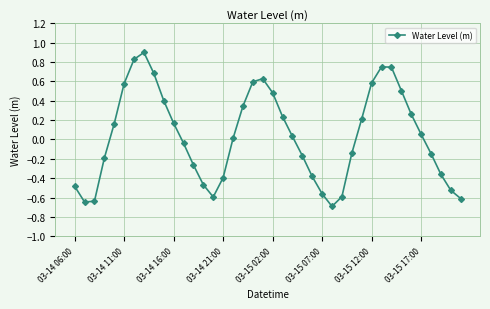

How many points are lower than both their immediate neighbors (excluding endpoints)?

3